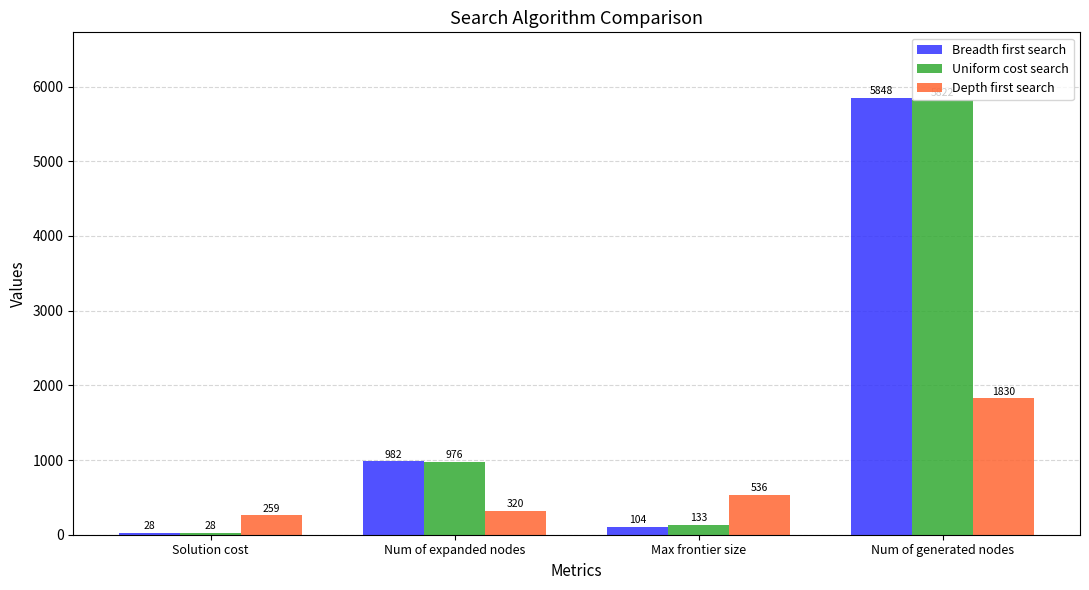

What position from the left is Num of generated nodes?

4